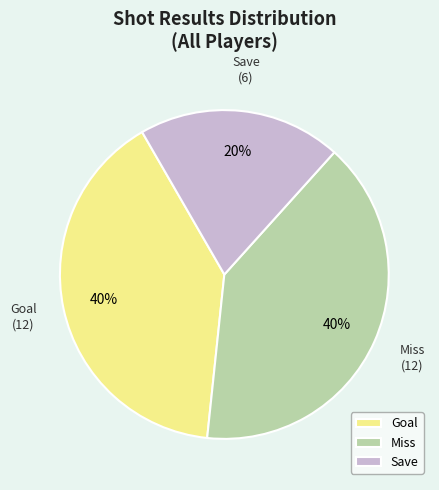

To the nearest percent, what is the combined percentage of Goal and Miss?

80%